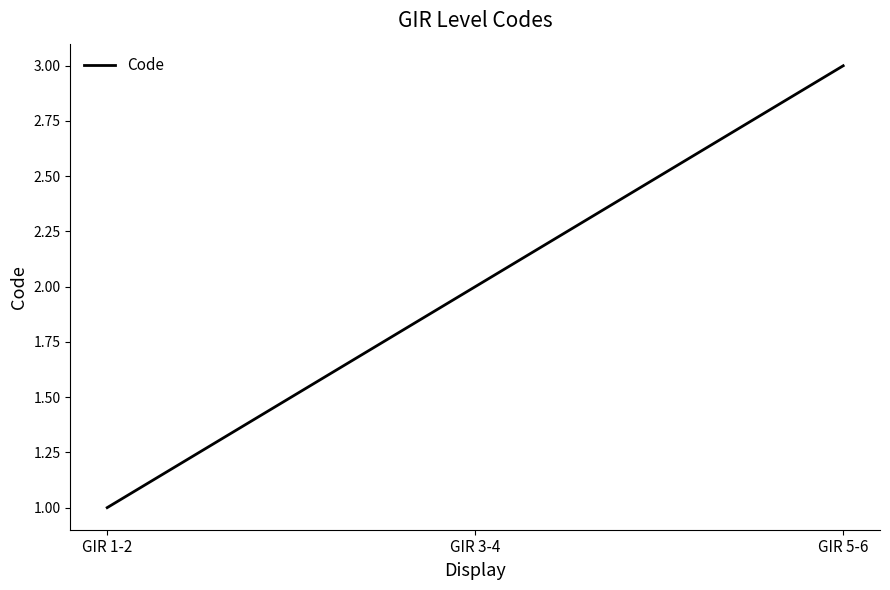

What is the difference between the maximum and minimum values?

2